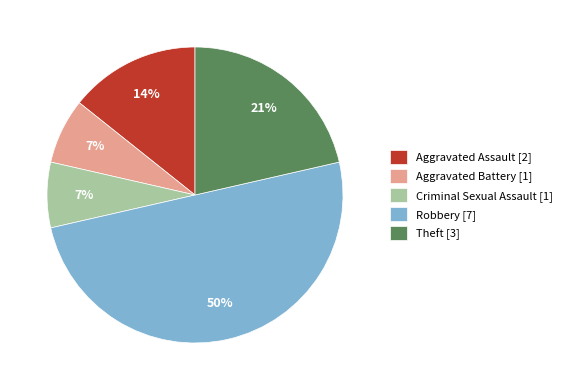

Is it true that Aggravated Assault is 14% of the pie?

True